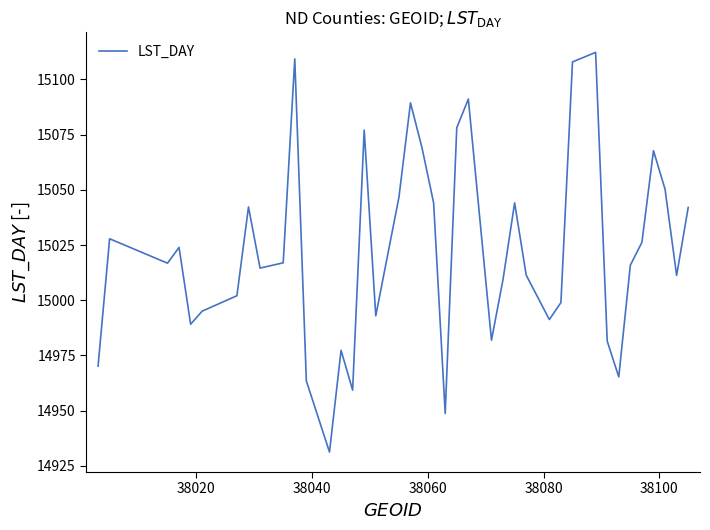

Does the chart have visible grid lines?

No